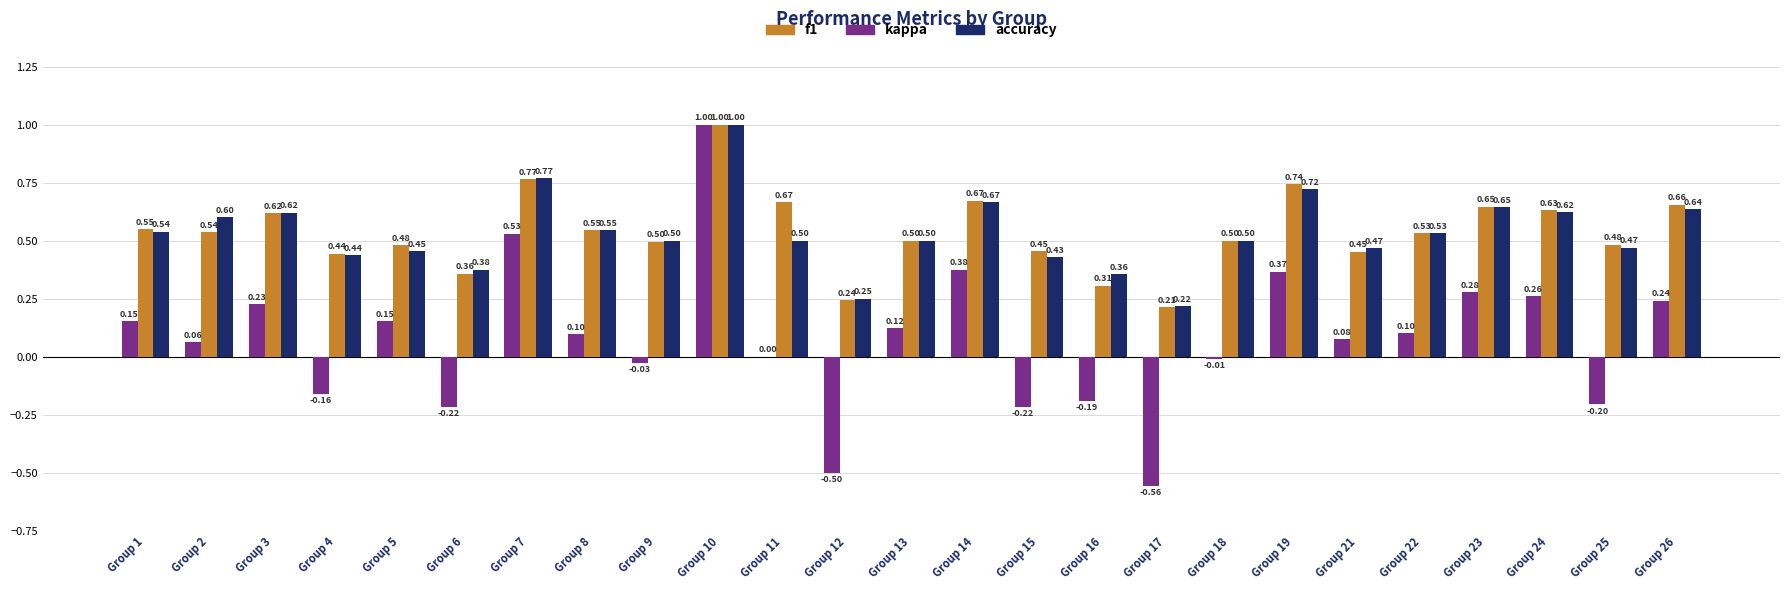

How many groups of bars are there?

25